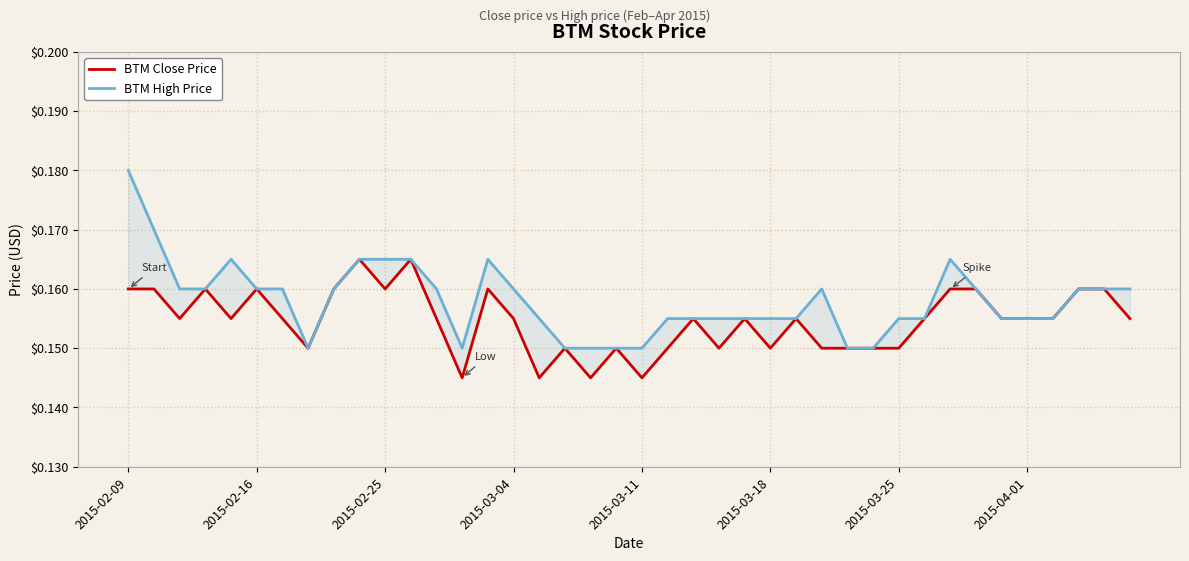

What is the highest value of the BTM High Price series?

0.2